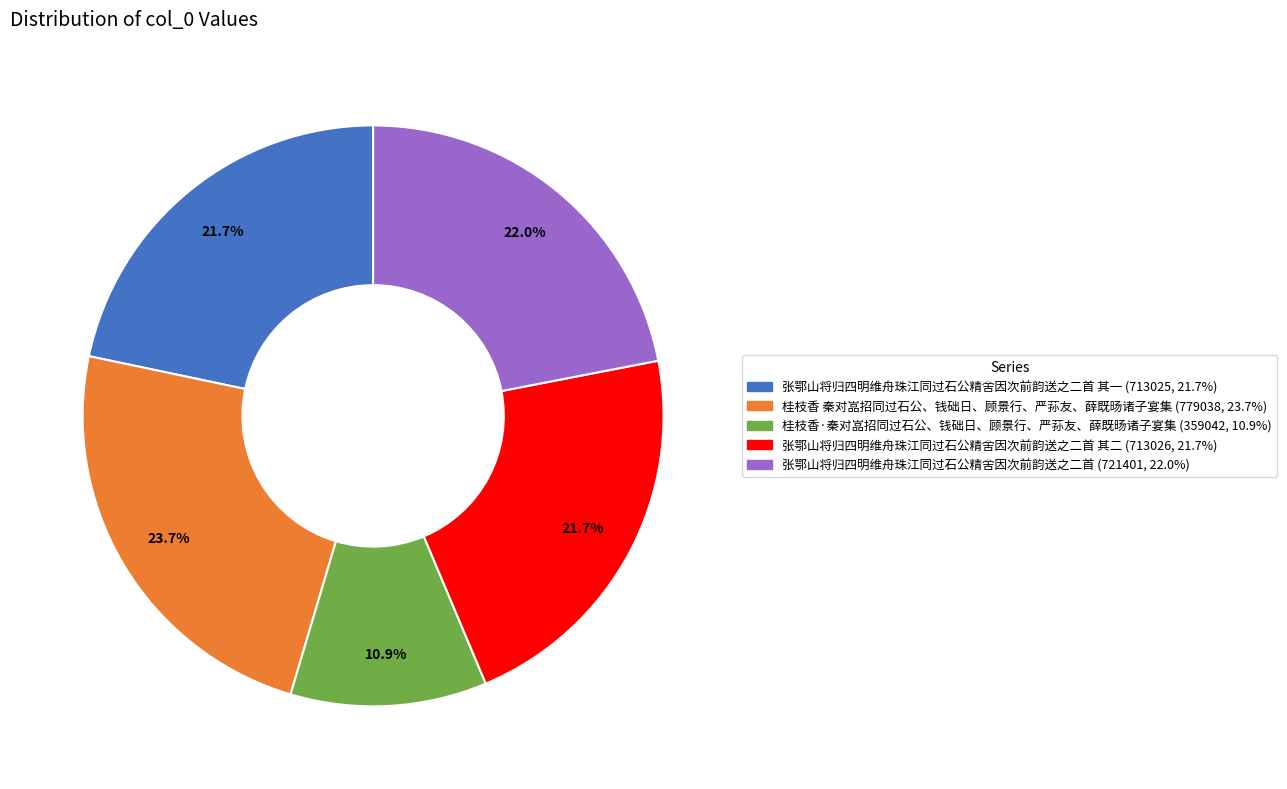

Is there a majority slice in this chart?

No